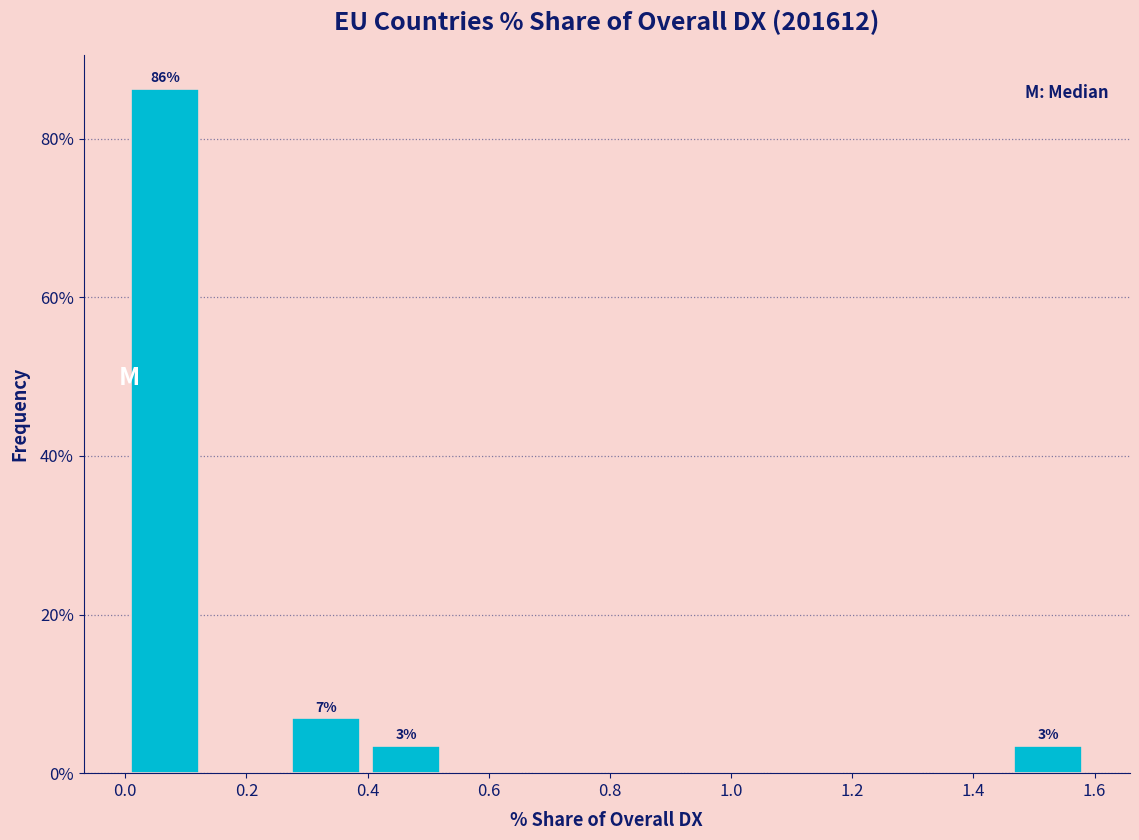

Over which range of the x-axis is the bar tallest?

0.00 to 0.14